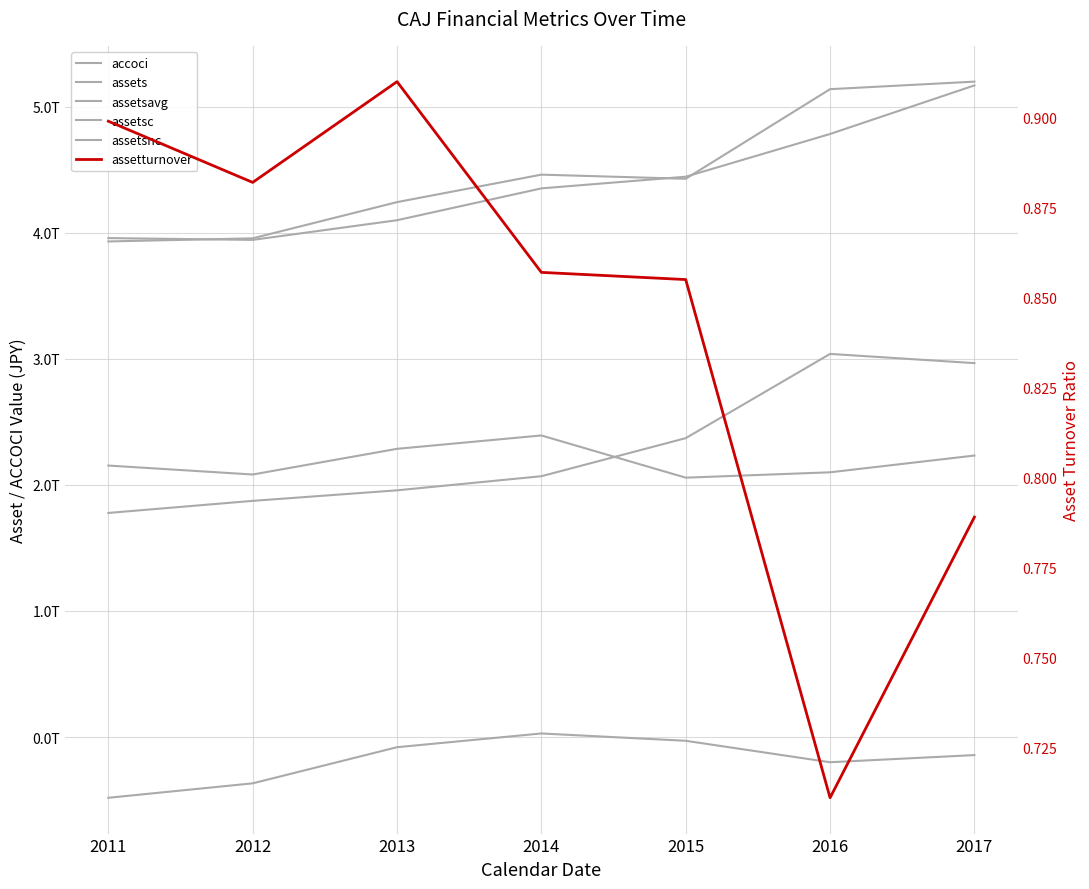

Where is the first local maximum for assetsc?

2014